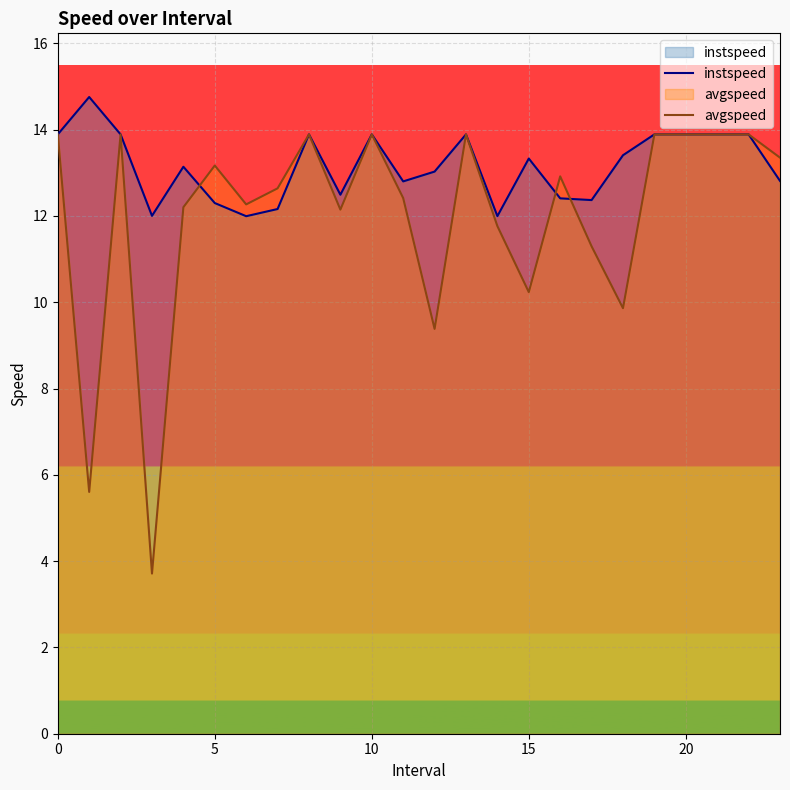

Which series has the largest total across all categories?

instspeed